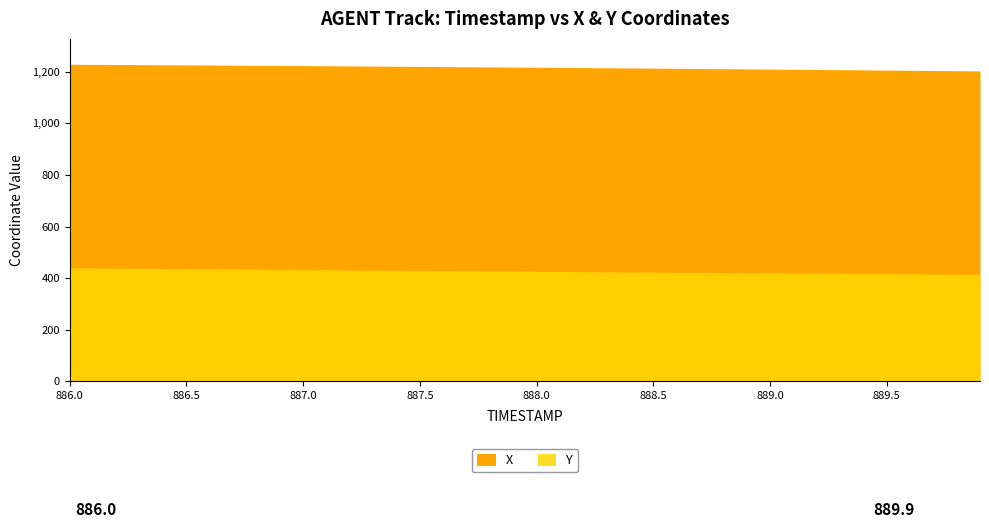

What is the difference between the X values at 887.7 and 889.5?

12.9